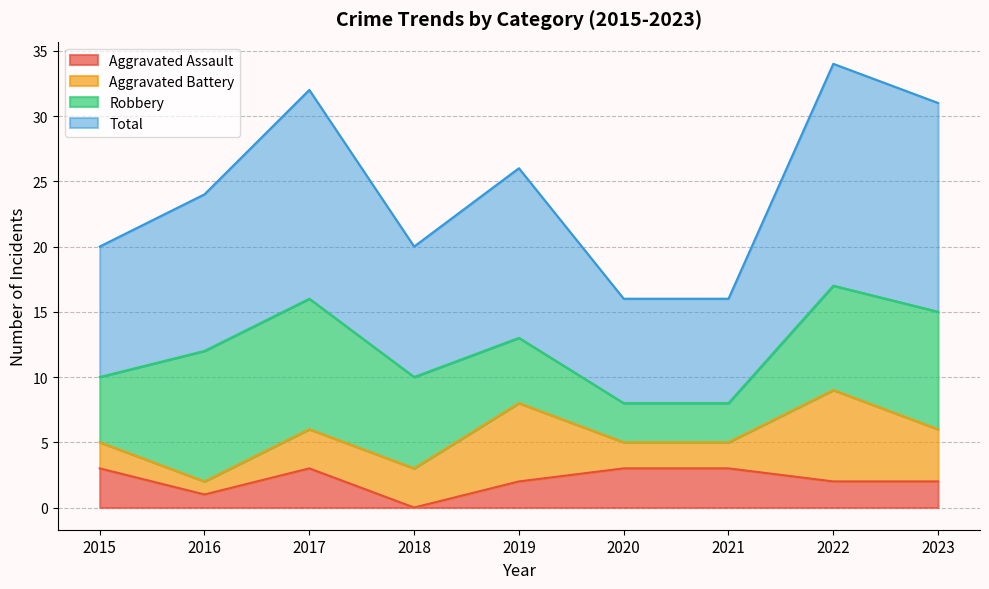

At which category does the chart reach its minimum across all series?

2018